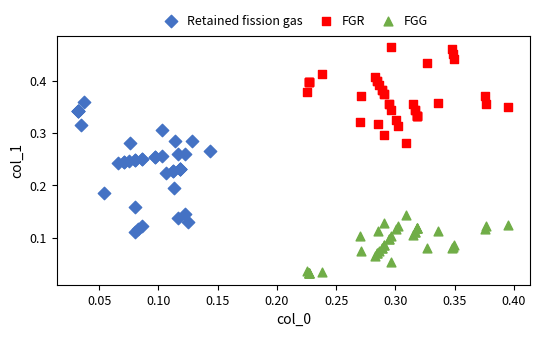

Which series has the widest spread of Y values?

Retained fission gas